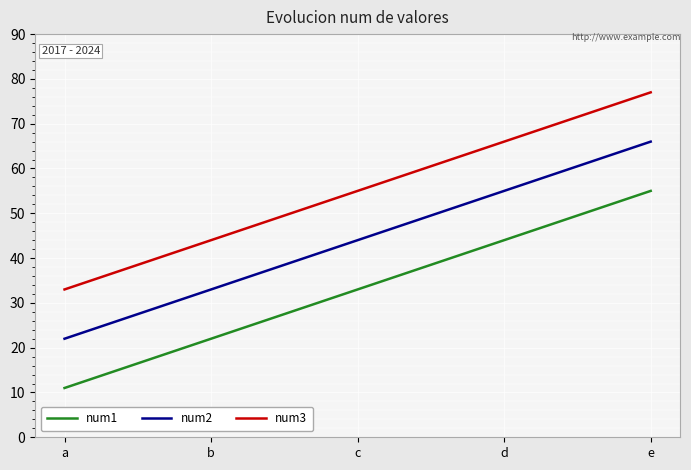

True or false: num1 has more than 2 interior local peaks.

False